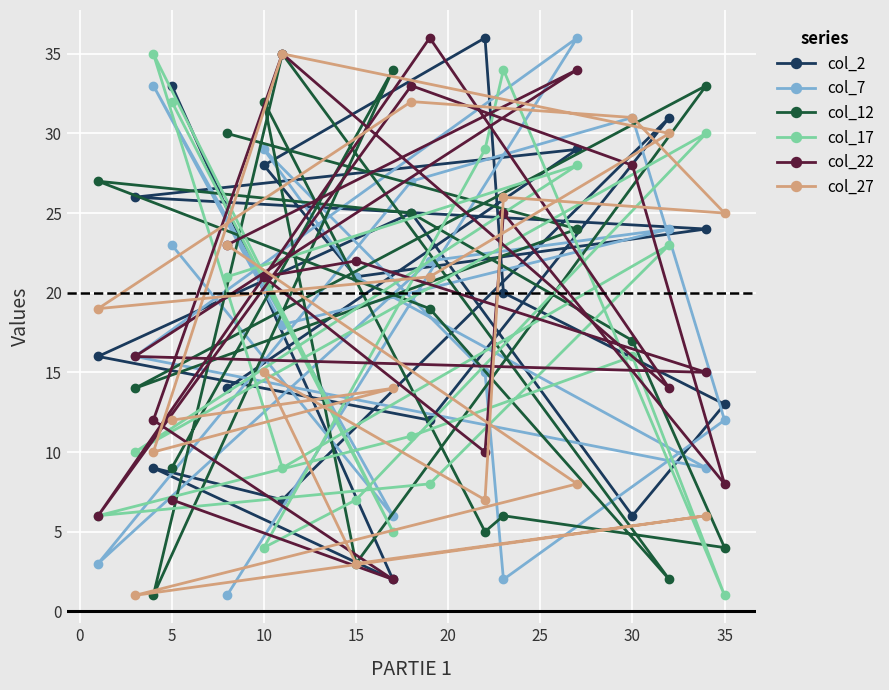

True or false: col_7 has a value of 3 at 35.

False